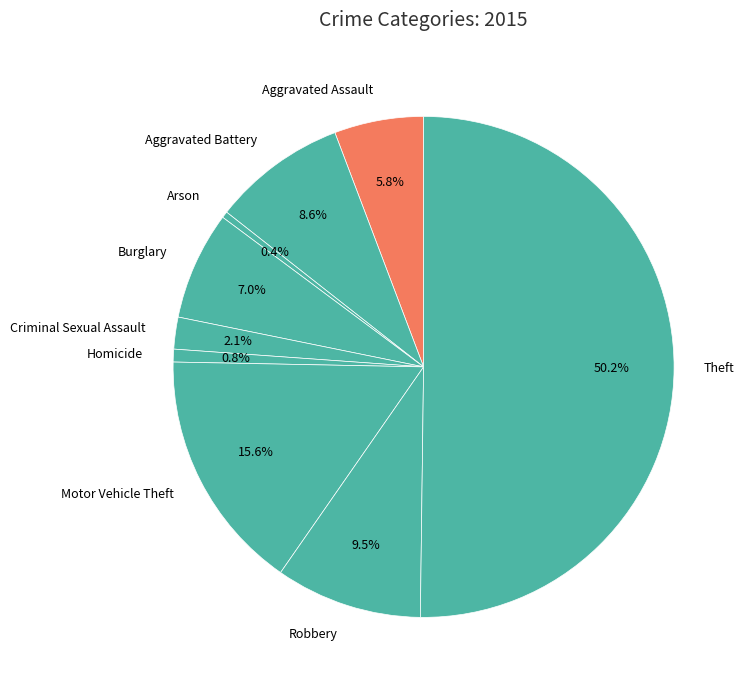

How many slices are in this pie chart?

9